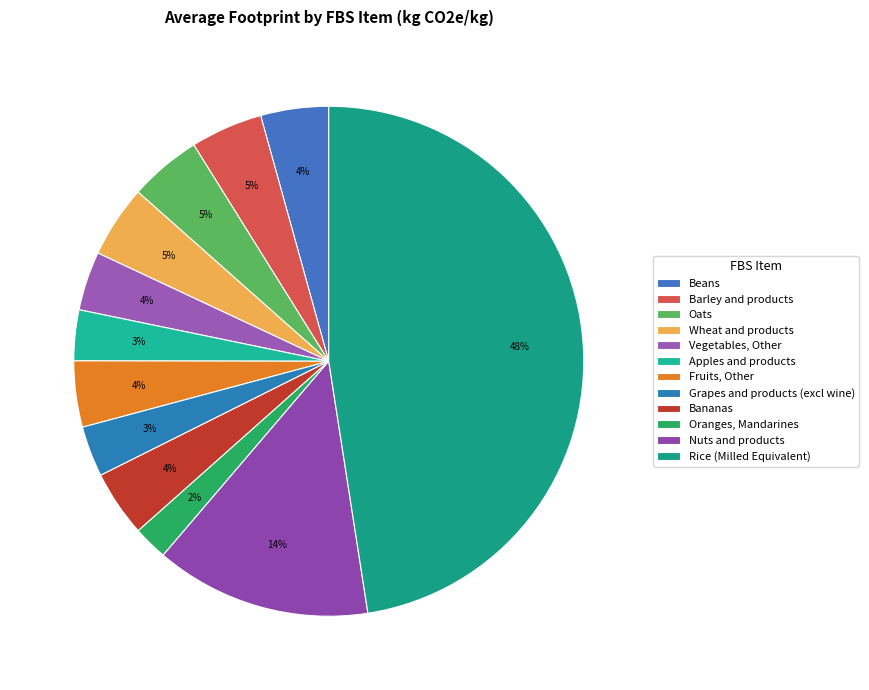

Between Beans and Apples and products, which is larger?

Beans